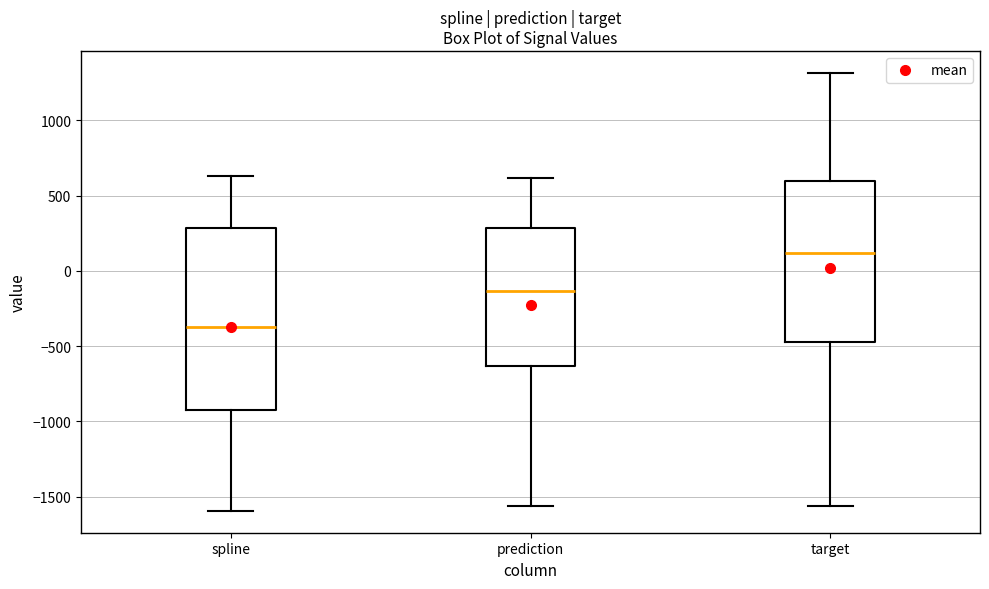

Reading left to right, read every box against the y-axis: the position of its median line, the range the box covers, and the ends of its whiskers. The values are not printed on the chart, so give them approximately, as read against the axis.

spline: median -400, box -950 to 300, whiskers -1600 to 650
prediction: median -150, box -650 to 300, whiskers -1550 to 600
target: median 100, box -450 to 600, whiskers -1550 to 1300